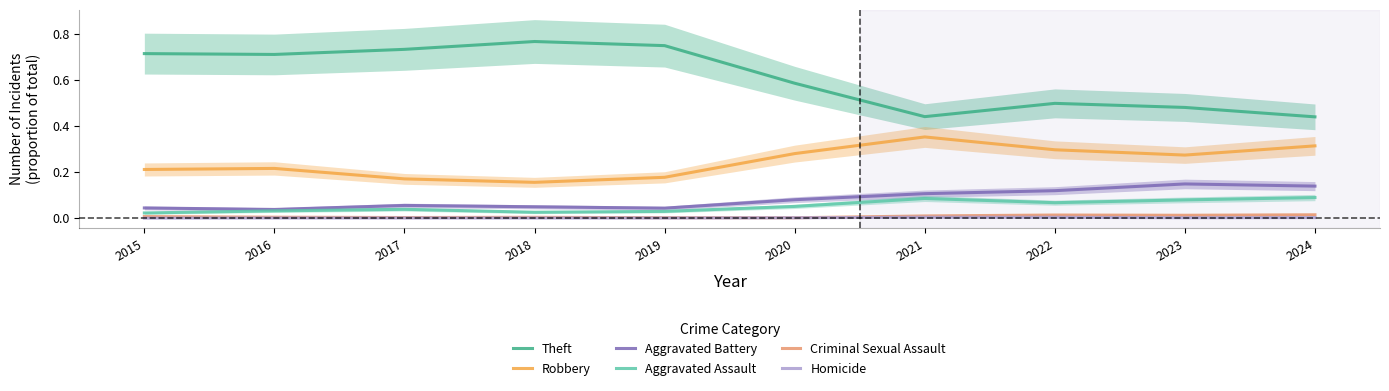

In Aggravated Battery, how many points are lower than both neighbors (excluding endpoints)?

2